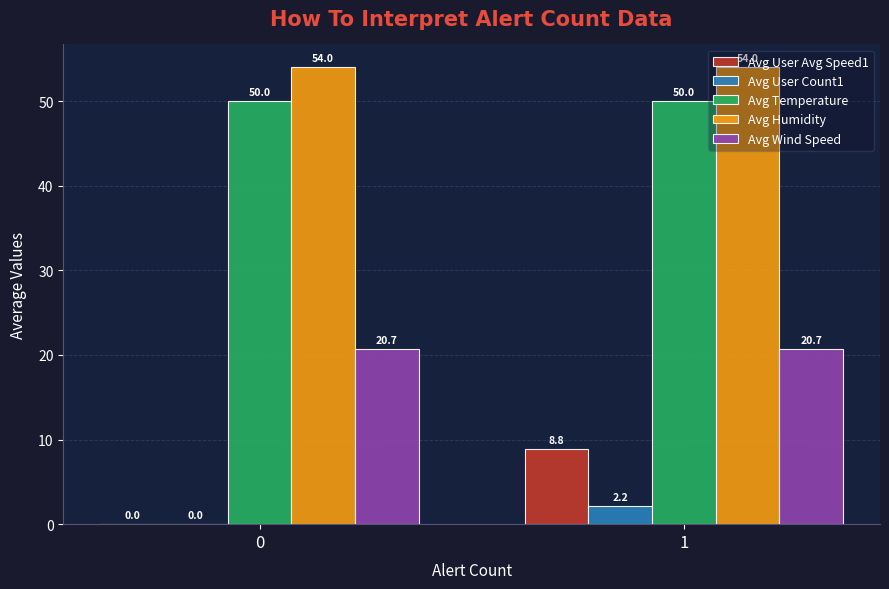

How many distinct data groups are displayed?

5